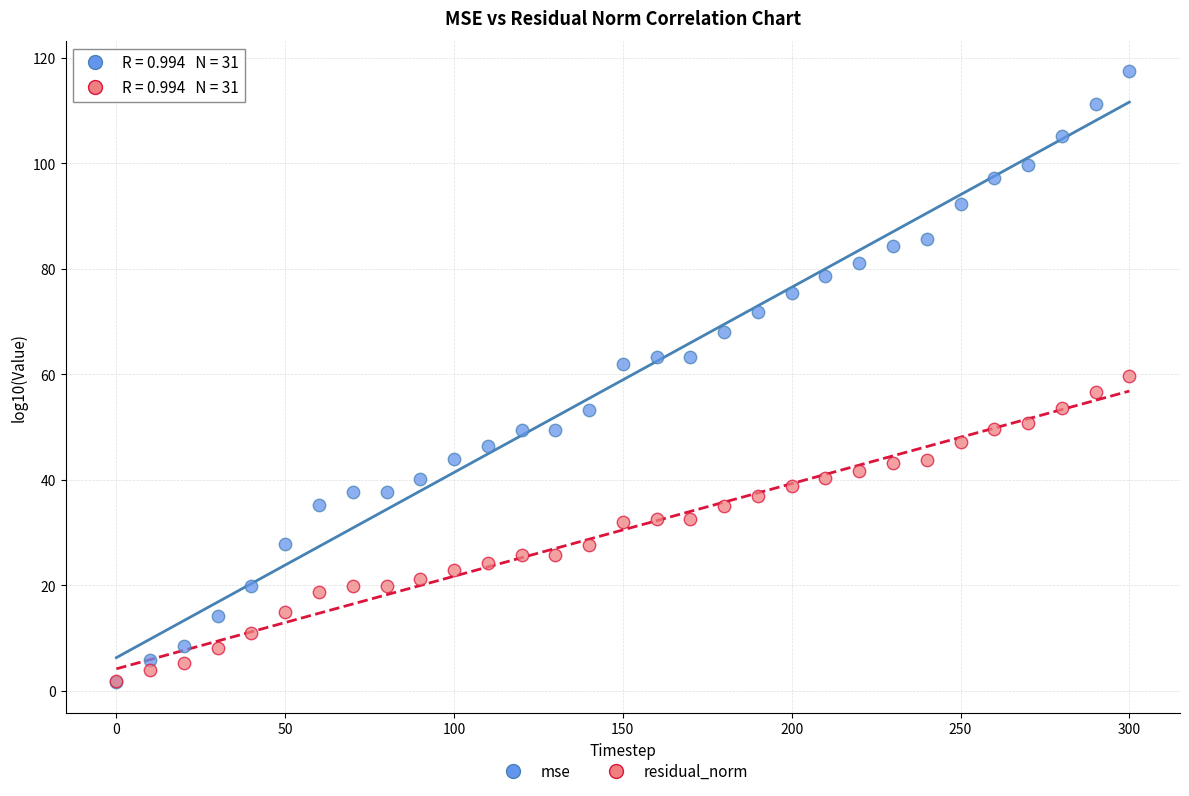

Which series has the widest spread of Y values?

mse